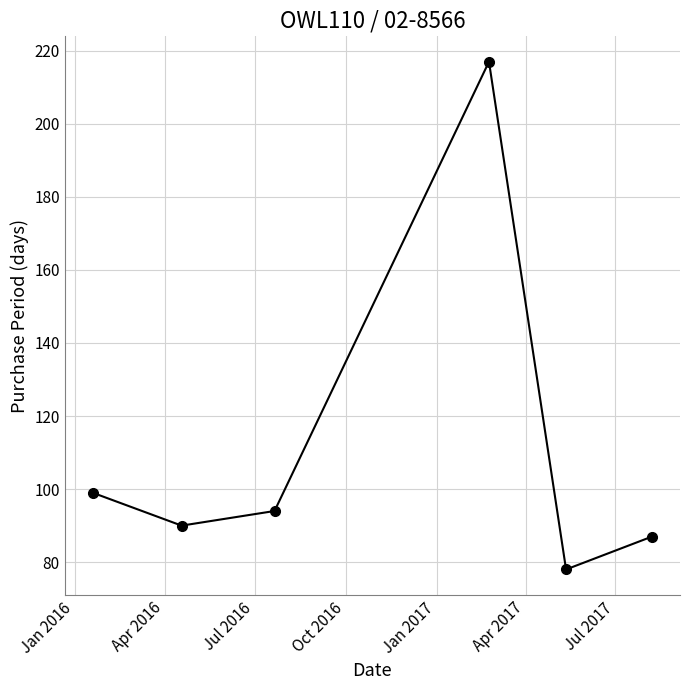

What is the maximum value shown in the chart?

217